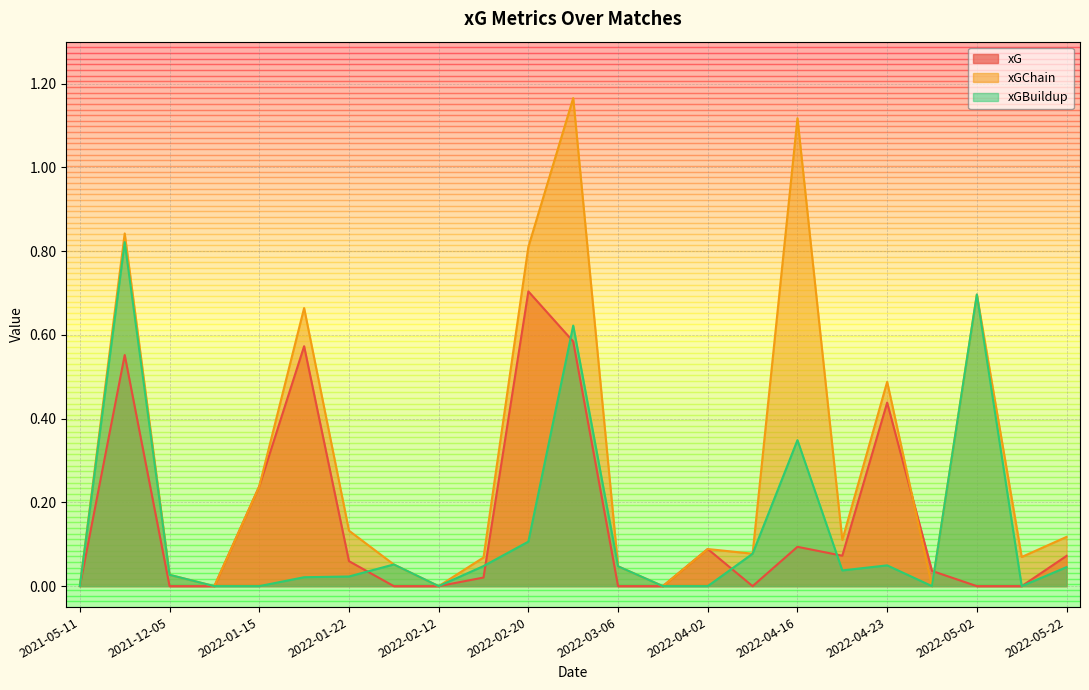

How many interior local valleys does the xG series have?

2